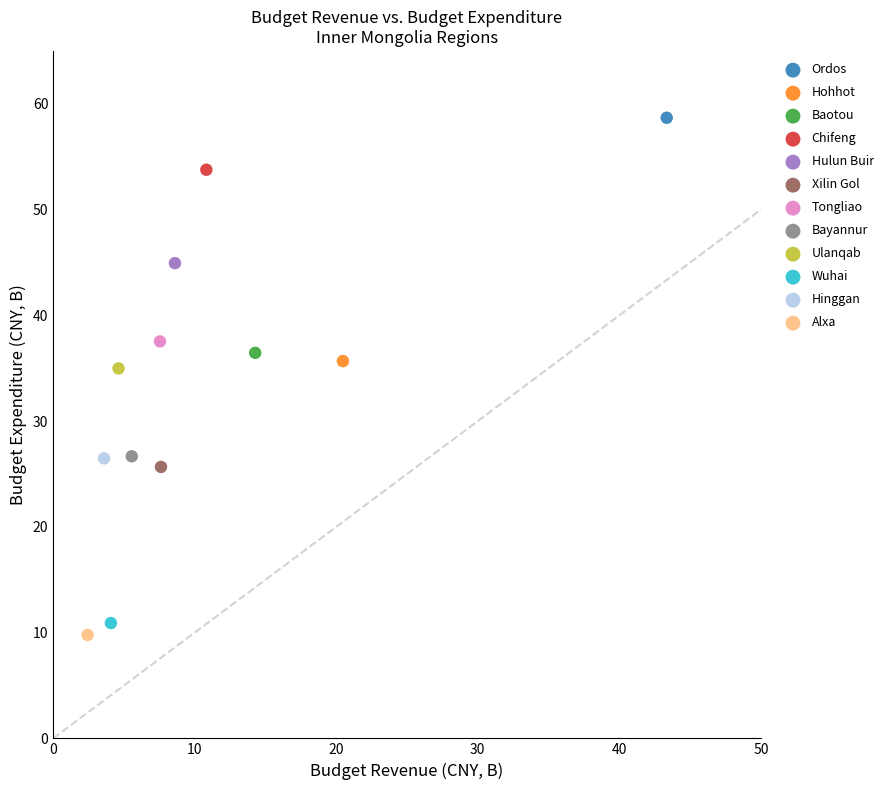

What are all the series names shown in the legend?

Ordos, Hohhot, Baotou, Chifeng, Hulun Buir, Xilin Gol, Tongliao, Bayannur, Ulanqab, Wuhai, Hinggan, Alxa